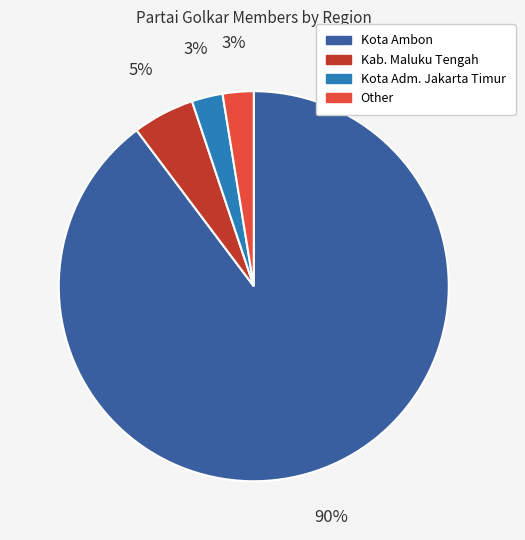

Combined, do Kota Ambon and Kota Adm. Jakarta Timur account for over 50%?

Yes